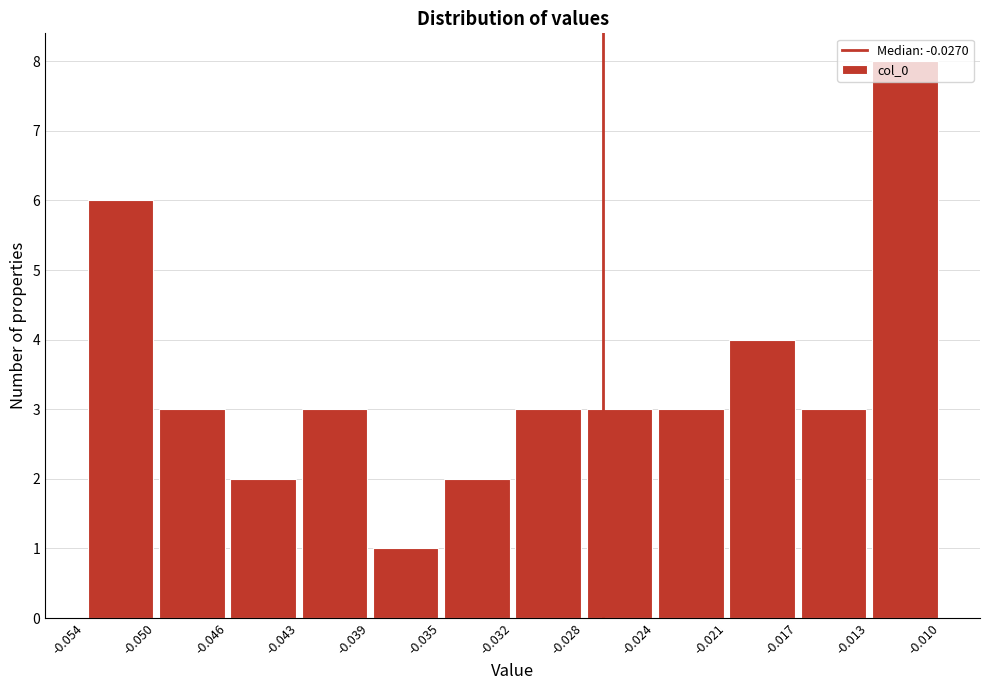

Reading left to right, transcribe this chart: for each bar, give the range it covers on the x-axis and its height. The values are not printed on the chart, so give them approximately, as read against the axis.

-0.054 to -0.050: 6
-0.050 to -0.046: 3
-0.046 to -0.043: 2
-0.043 to -0.039: 3
-0.039 to -0.035: 1
-0.035 to -0.032: 2
-0.032 to -0.028: 3
-0.028 to -0.024: 3
-0.024 to -0.021: 3
-0.021 to -0.017: 4
-0.017 to -0.013: 3
-0.013 to -0.010: 8